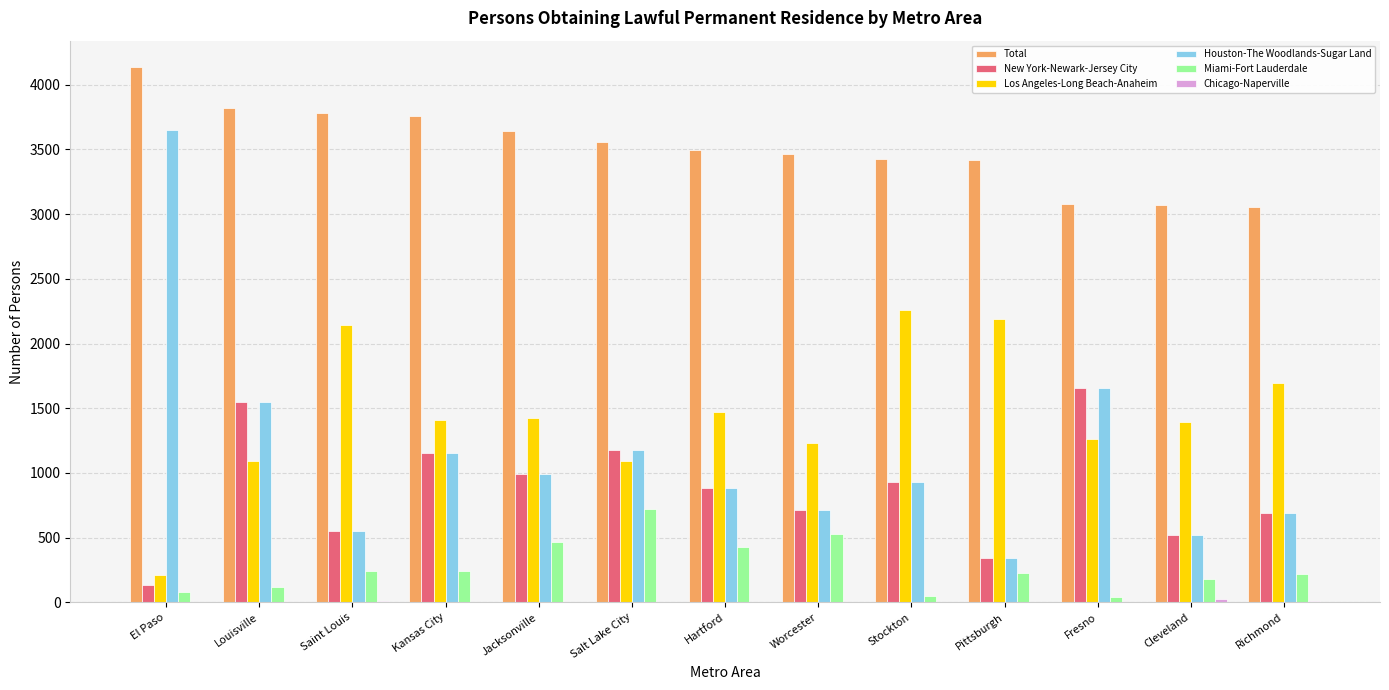

What is the maximum value for Houston-The Woodlands-Sugar Land?

3649